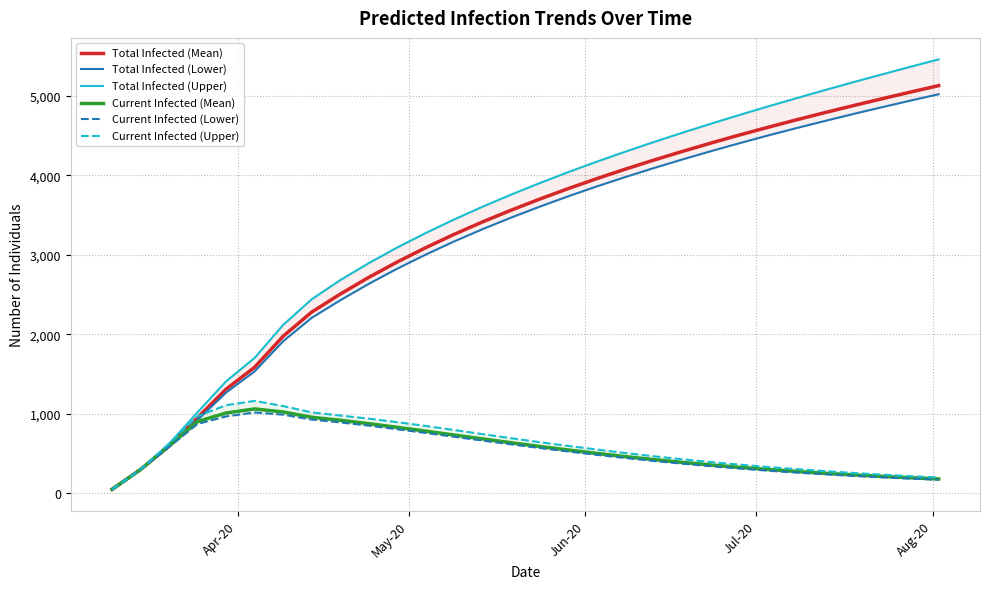

What is the maximum value for Current Infected (Mean)?

1061